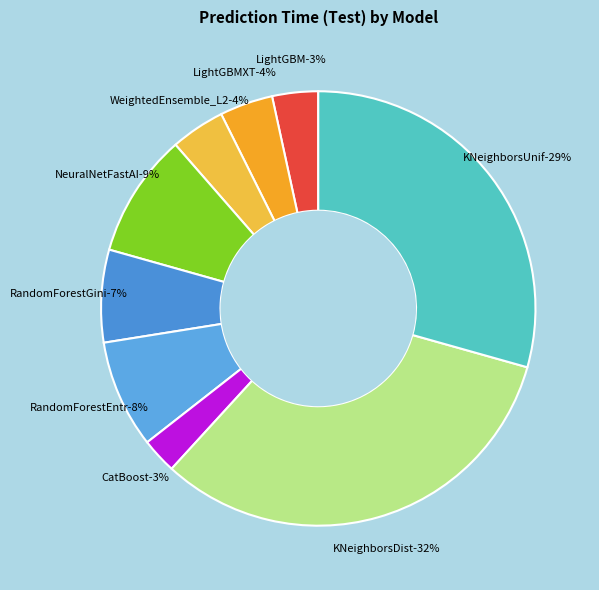

What percentage is the KNeighborsDist slice, to the nearest percent?

32%